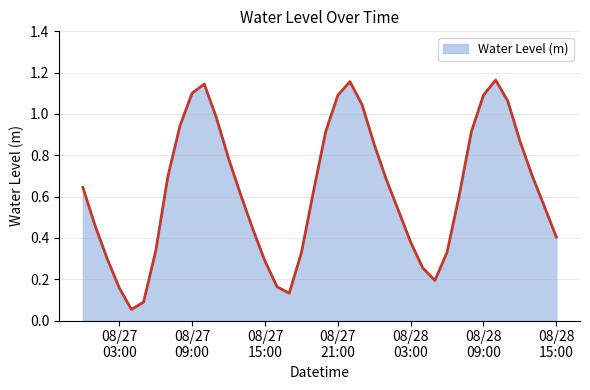

What is the value of the 25th point from the left?

0.9